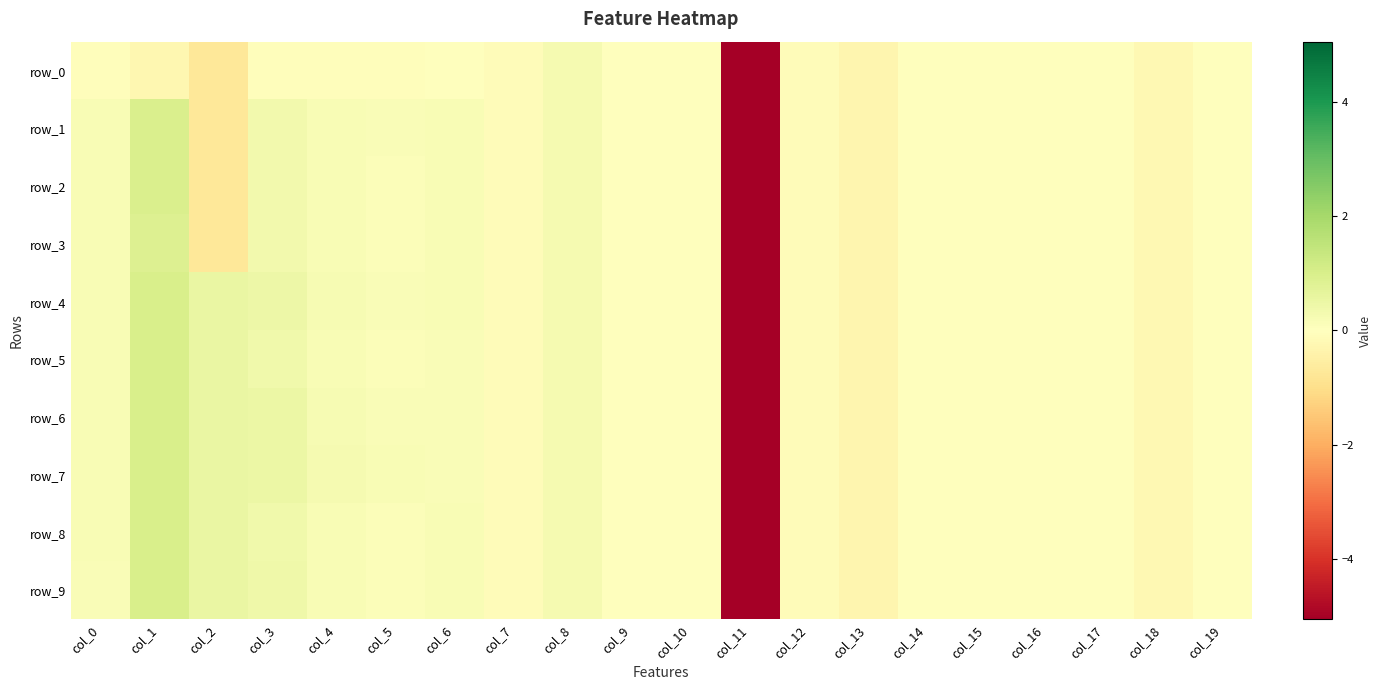

Reading left to right, transcribe all the data shown in this chart.

row_0: -0.1	-0.2	-0.7	-0.1	-0.1	-0.1	-0.0	-0.1	0.2	0.0	0.0	-5.1	-0.1	-0.3	-0.0	-0.0	-0.0	-0.0	-0.2	-0.0
row_1: 0.2	1.0	-0.7	0.3	0.2	0.1	0.2	-0.1	0.2	0.0	0.0	-5.1	-0.1	-0.3	-0.0	-0.0	-0.0	-0.0	-0.2	-0.0
row_2: 0.2	1.0	-0.7	0.3	0.2	0.1	0.2	-0.1	0.2	0.0	0.0	-5.1	-0.1	-0.3	-0.0	-0.0	-0.0	-0.0	-0.2	-0.0
row_3: 0.2	0.9	-0.7	0.3	0.2	0.1	0.2	-0.1	0.2	0.0	0.0	-5.1	-0.1	-0.3	-0.0	-0.0	-0.0	-0.0	-0.2	-0.0
row_4: 0.2	1.0	0.5	0.5	0.2	0.1	0.2	-0.1	0.2	0.0	0.0	-5.1	-0.1	-0.3	-0.0	-0.0	-0.0	-0.0	-0.2	-0.0
row_5: 0.2	1.0	0.5	0.4	0.2	0.1	0.1	-0.1	0.2	0.0	0.0	-5.1	-0.1	-0.3	-0.0	-0.0	-0.0	-0.0	-0.2	-0.0
row_6: 0.2	1.0	0.5	0.5	0.2	0.2	0.2	-0.1	0.2	0.0	0.0	-5.1	-0.1	-0.3	-0.0	-0.0	-0.0	-0.0	-0.2	-0.0
row_7: 0.2	1.0	0.5	0.5	0.2	0.2	0.2	-0.1	0.2	0.0	0.0	-5.1	-0.1	-0.3	-0.0	-0.0	-0.0	-0.0	-0.2	-0.0
row_8: 0.2	1.0	0.5	0.4	0.2	0.1	0.2	-0.1	0.2	0.0	0.0	-5.1	-0.1	-0.3	-0.0	-0.0	-0.0	-0.0	-0.2	-0.0
row_9: 0.2	1.0	0.5	0.4	0.2	0.1	0.2	-0.1	0.2	0.0	0.0	-5.1	-0.1	-0.3	-0.0	-0.0	-0.0	-0.0	-0.2	-0.0